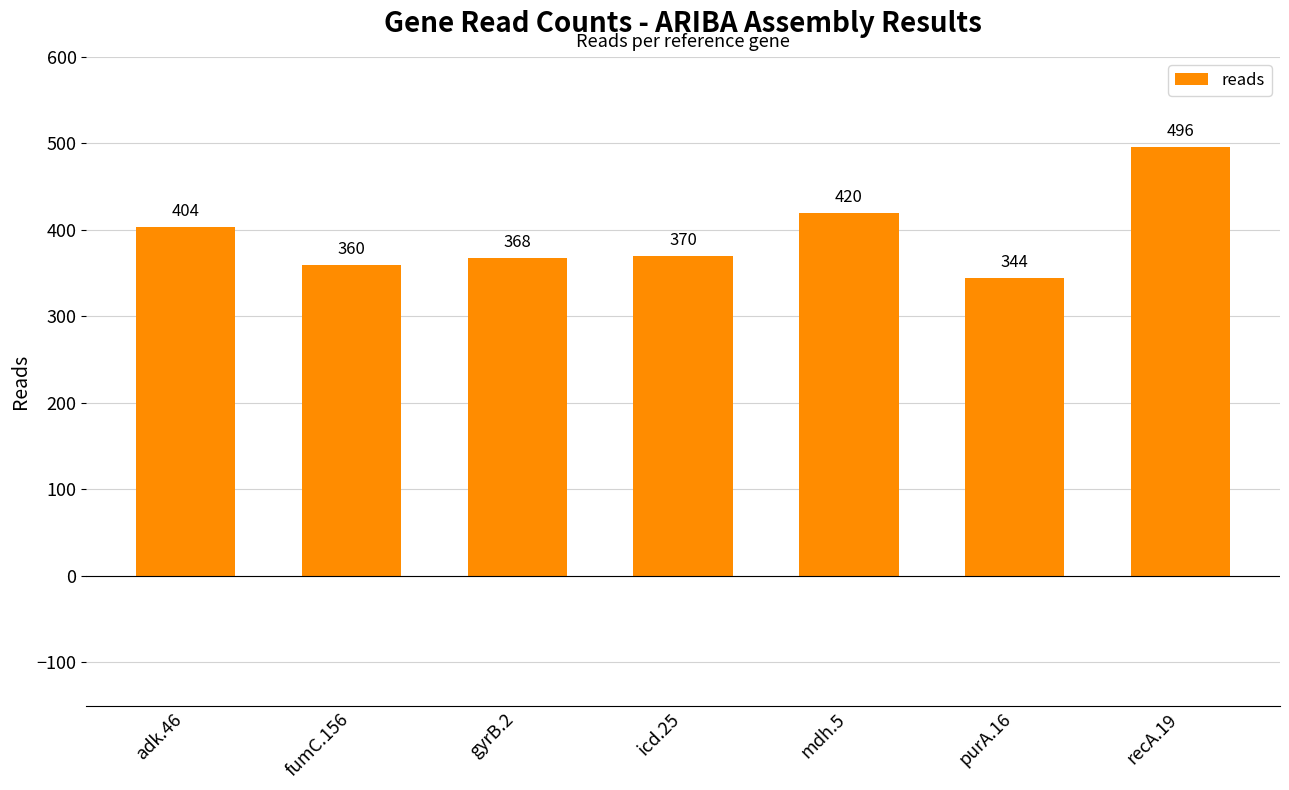

List the labels in order of value, smallest first.

purA.16, fumC.156, gyrB.2, icd.25, adk.46, mdh.5, recA.19